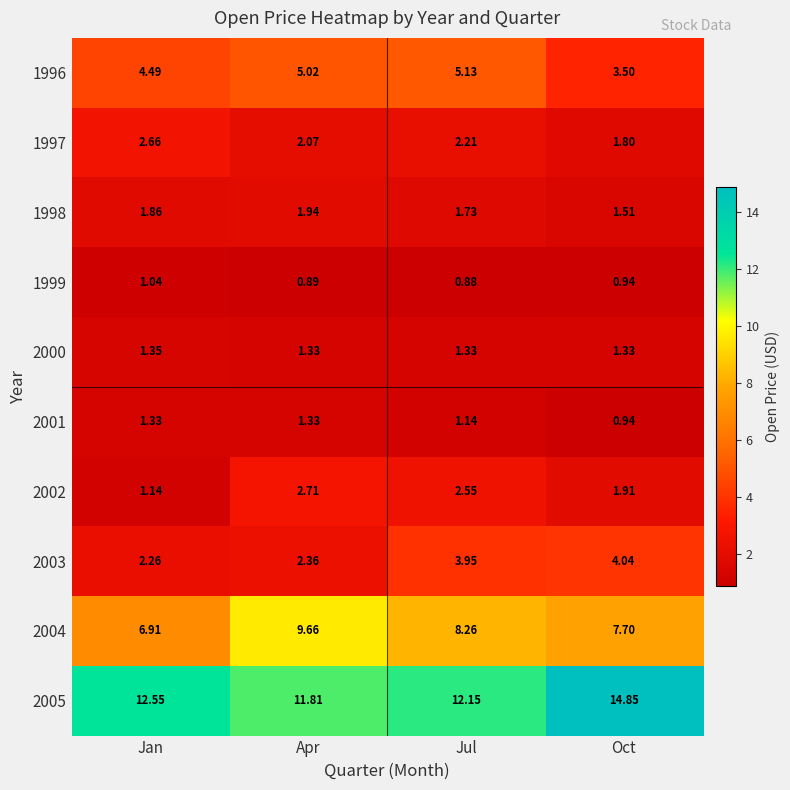

What is the difference between the highest and lowest values at Oct?

13.9